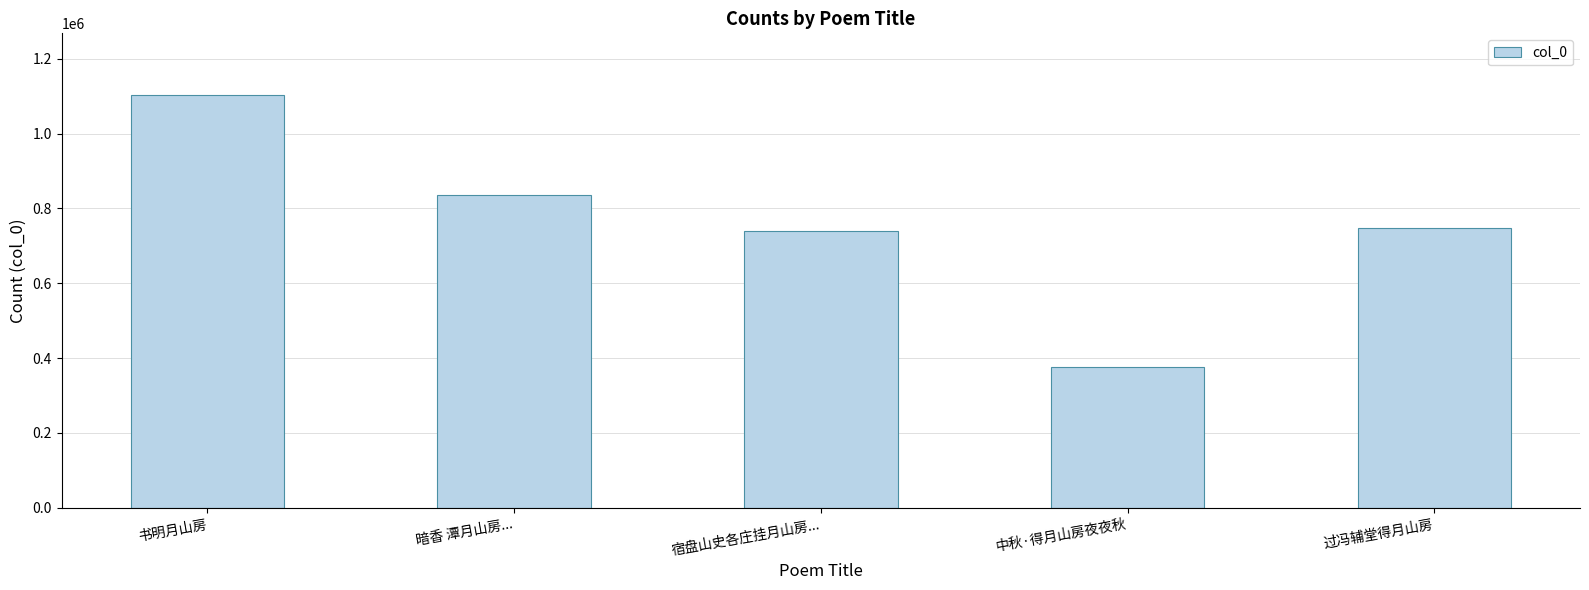

What is the value of the 5th bar from the left?

747037